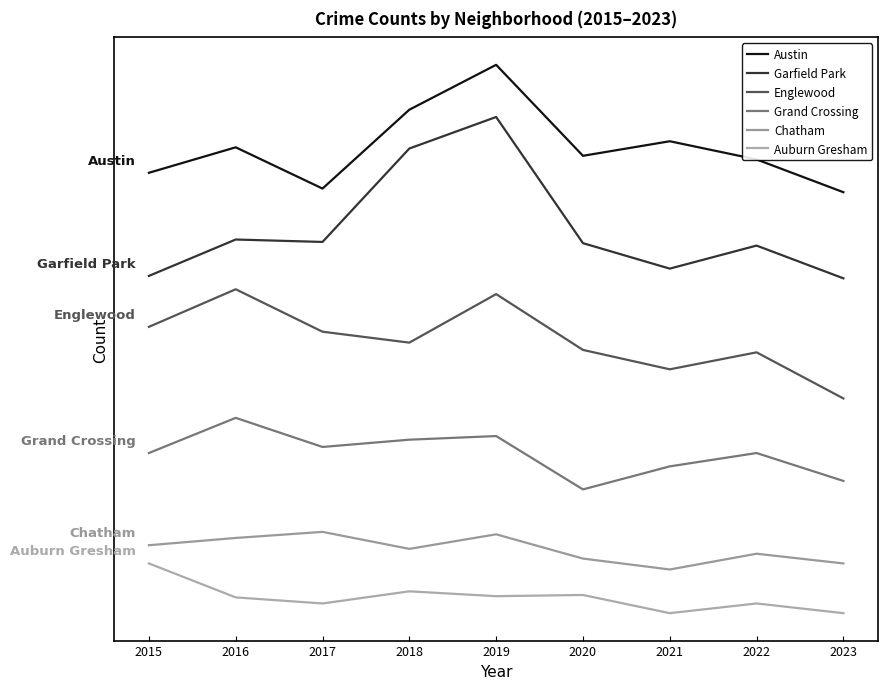

Is this an area chart (filled region under the line)?

No